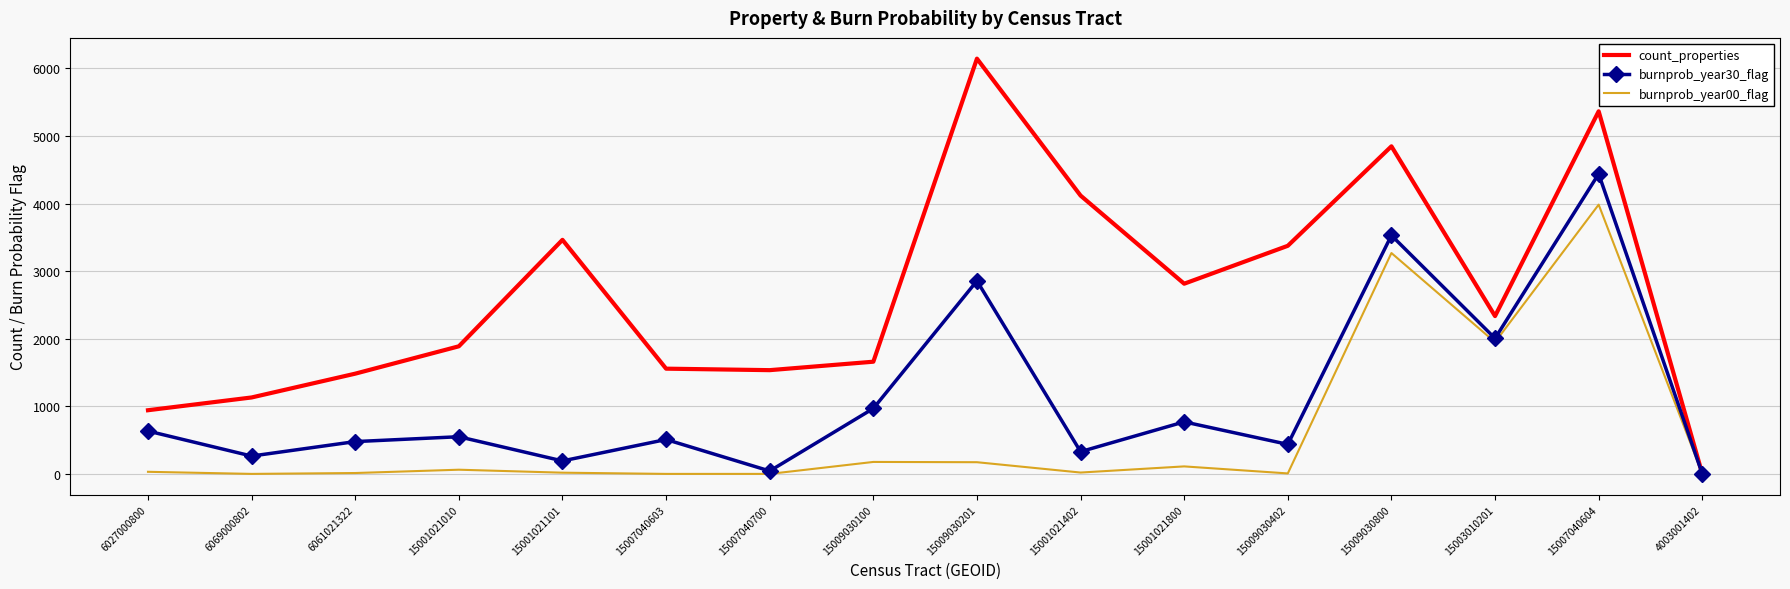

Rank the series at 15009030201 from highest to lowest value.

count_properties, burnprob_year30_flag, burnprob_year00_flag